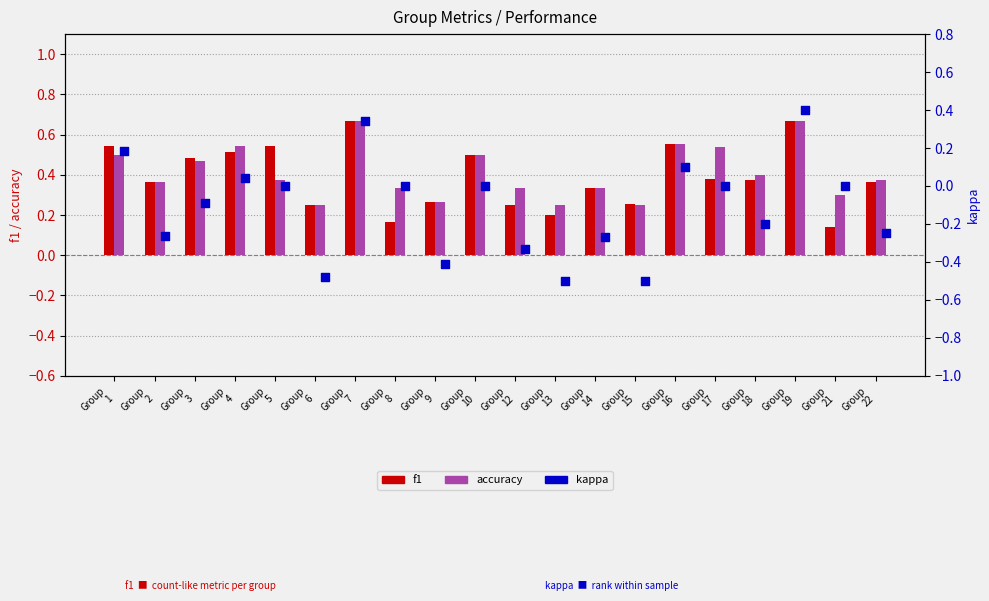

Which series reaches the minimum Y coordinate?

kappa